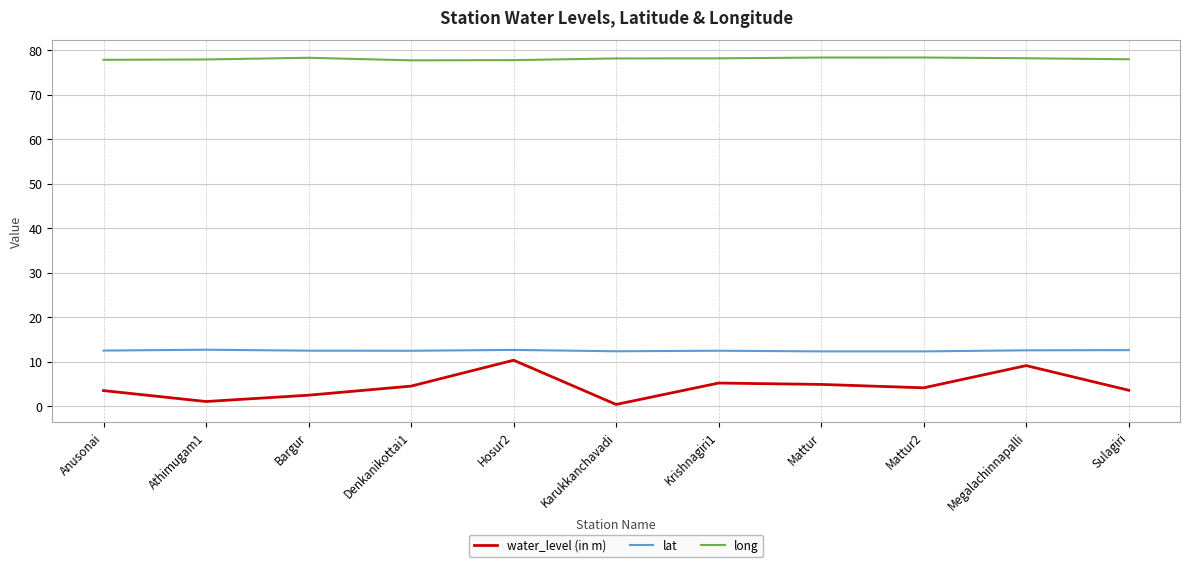

What is the difference between the highest and lowest values at Mattur2?

74.2